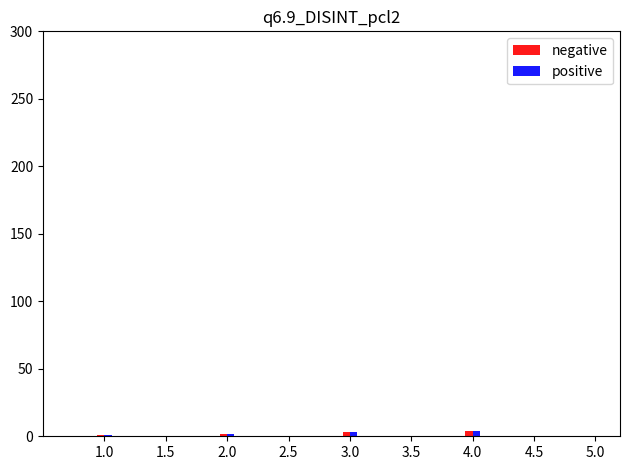

Count the negative values in the range 2 to 4.

3